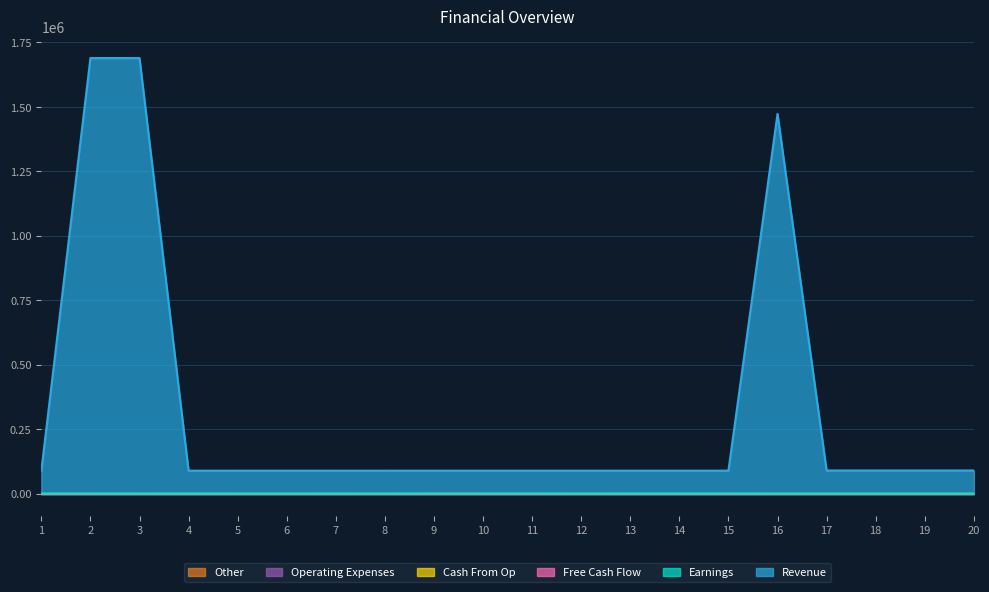

Between 16 and 10, which is larger?

16